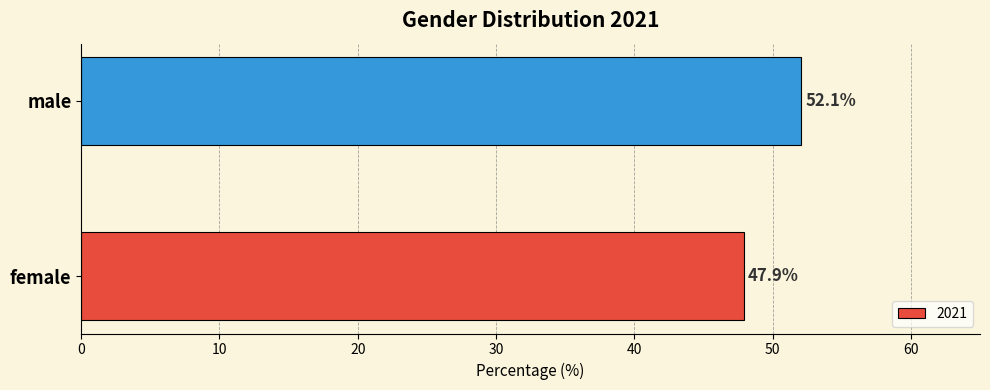

Rank the categories by value from highest to lowest.

male, female